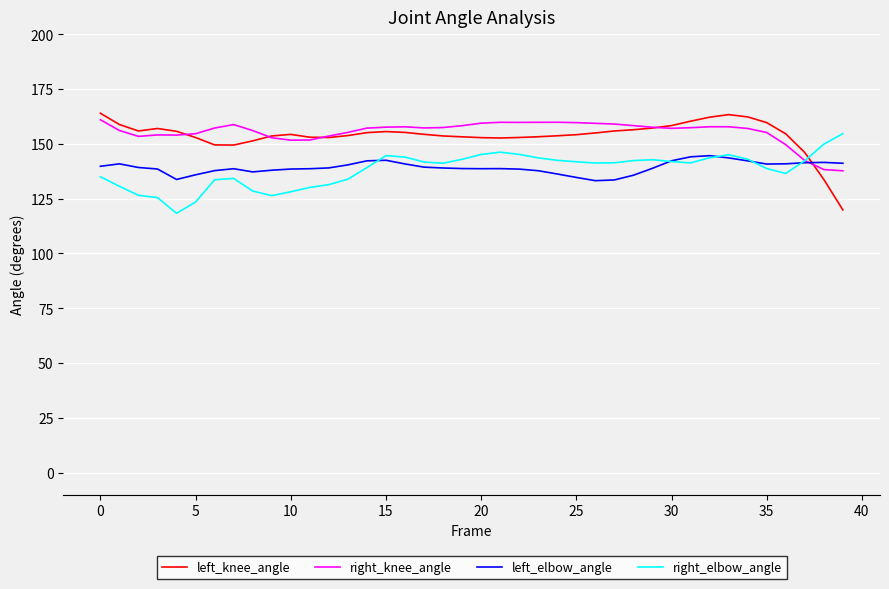

At how many categories does at least one series exceed 134?

40